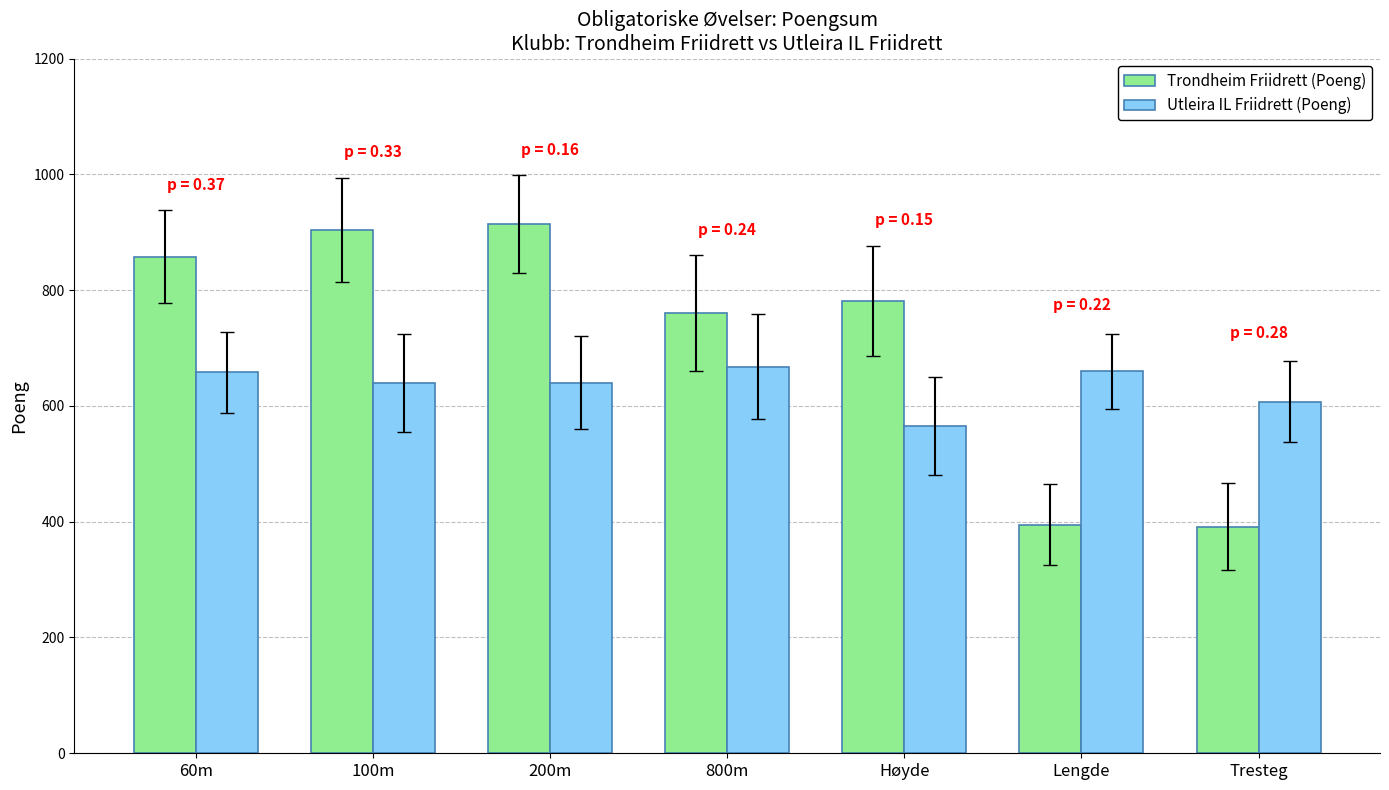

What is the difference between the highest and lowest values at Høyde?

217